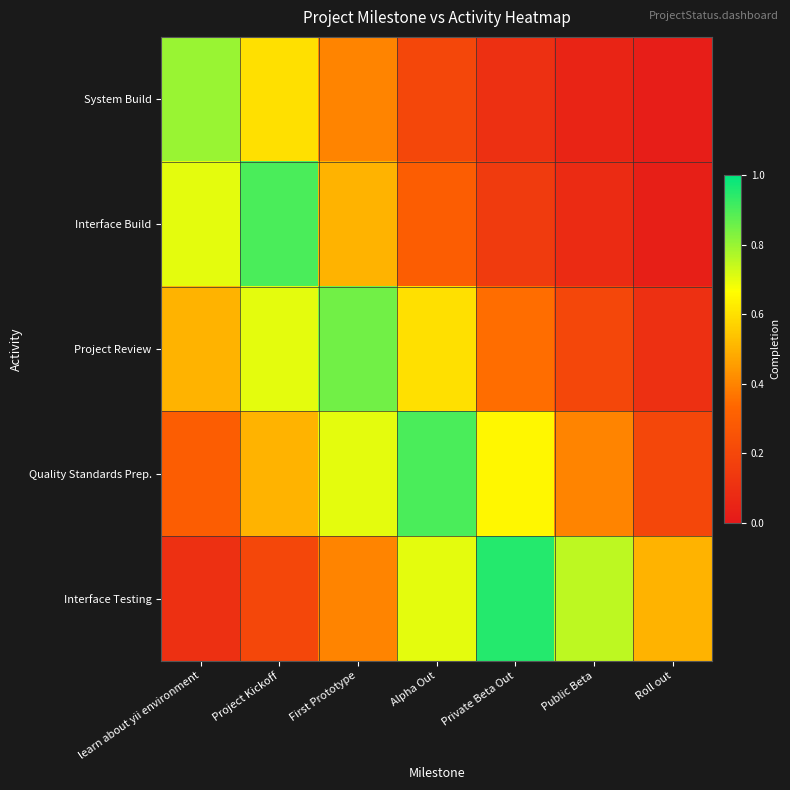

At which category is the sum across all series the highest?

Project Kickoff